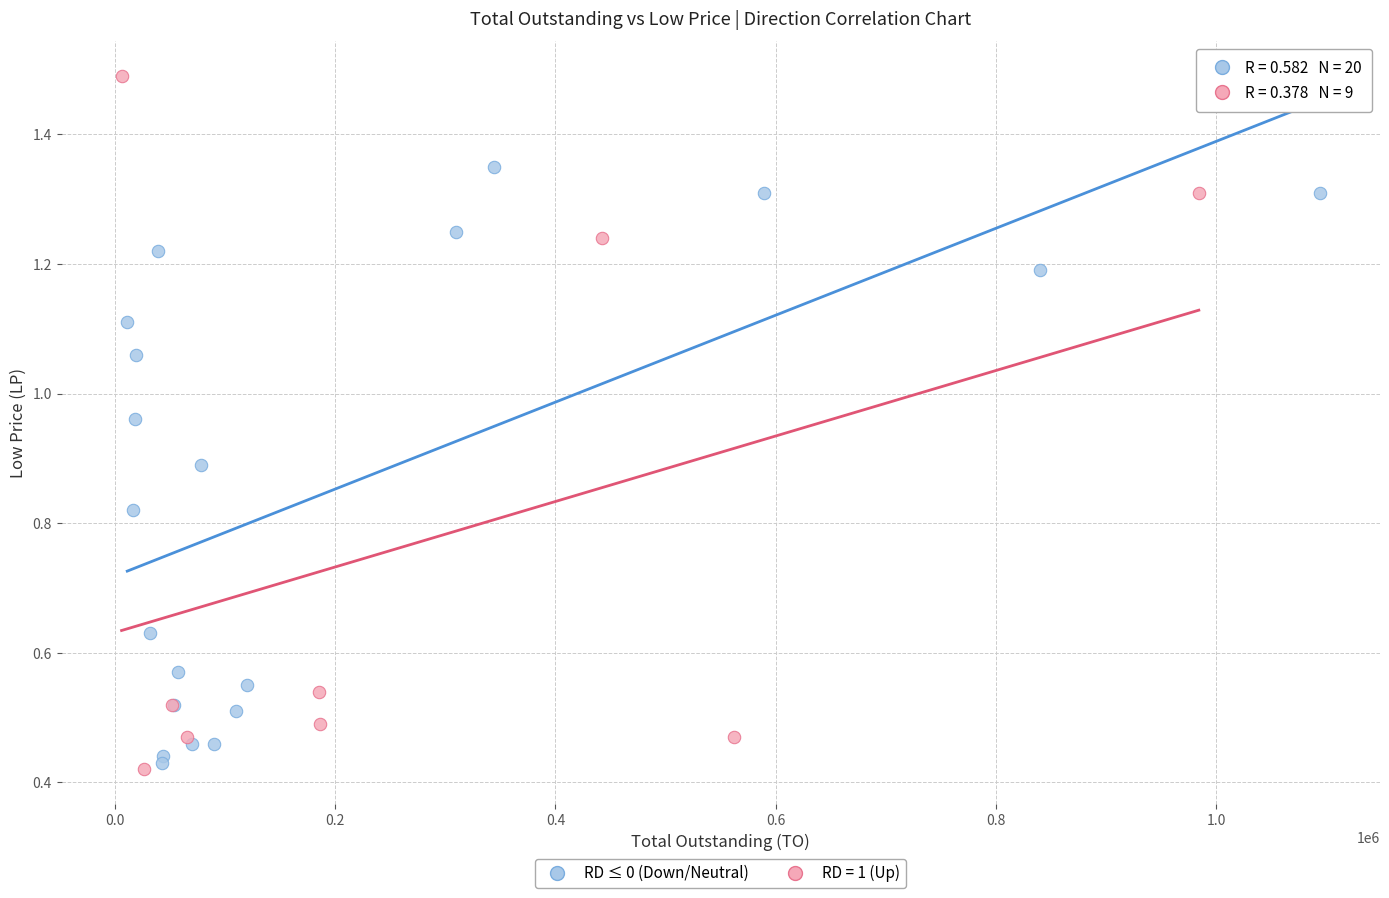

Which series contains the highest Y value?

RD = 1 (Up)